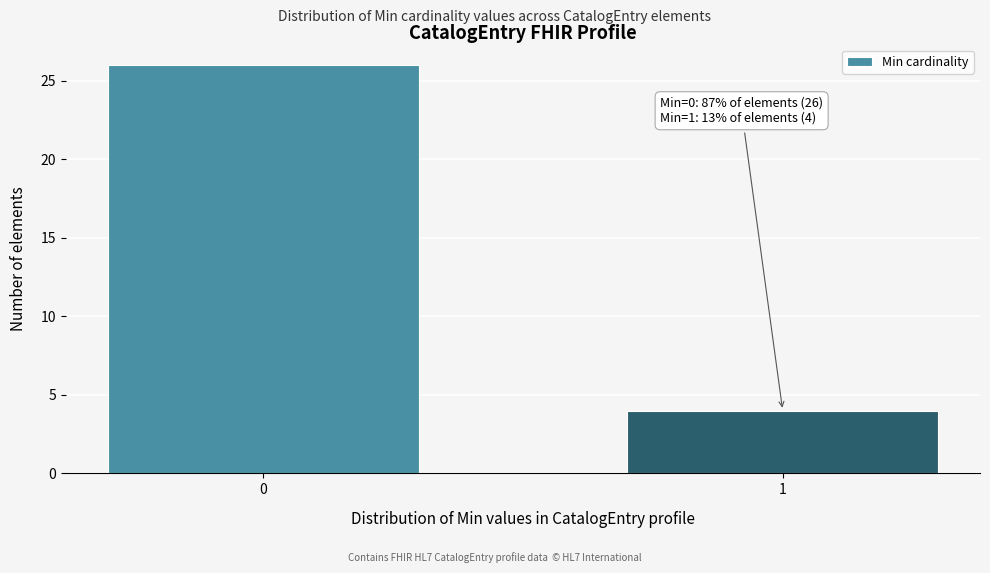

Reading right to left, what are all the values shown in this chart?

1=4	0=26